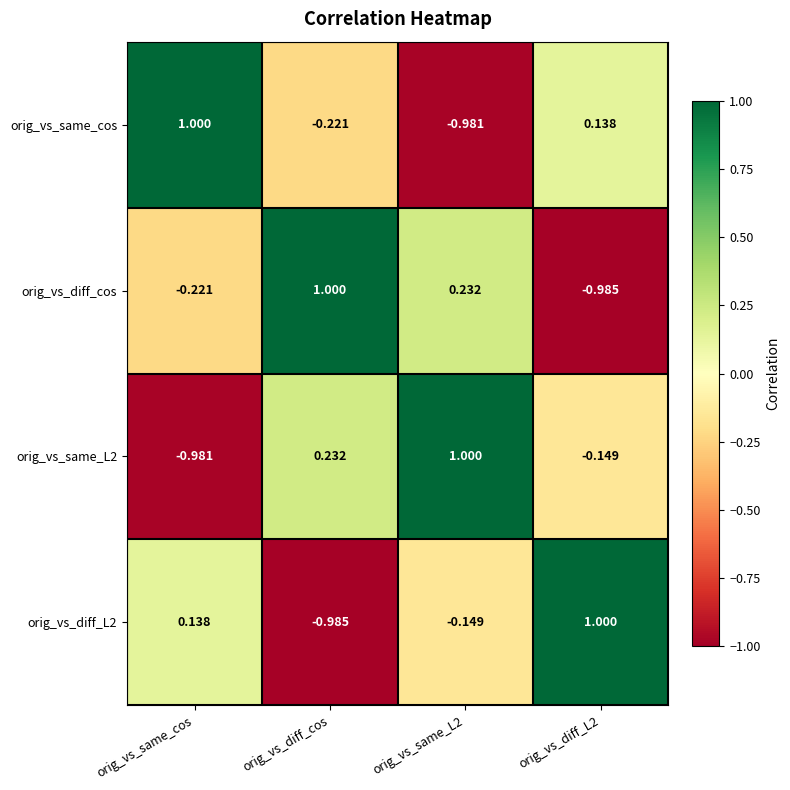

Is the value of orig_vs_same_L2 at orig_vs_same_L2 greater than the value of orig_vs_same_cos at orig_vs_diff_L2?

Yes